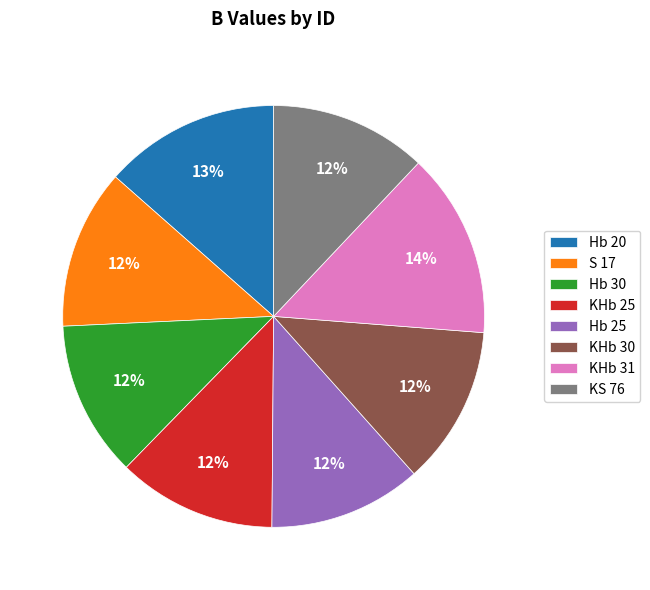

Do KHb 31 and KHb 25 together represent more than half of the pie?

No